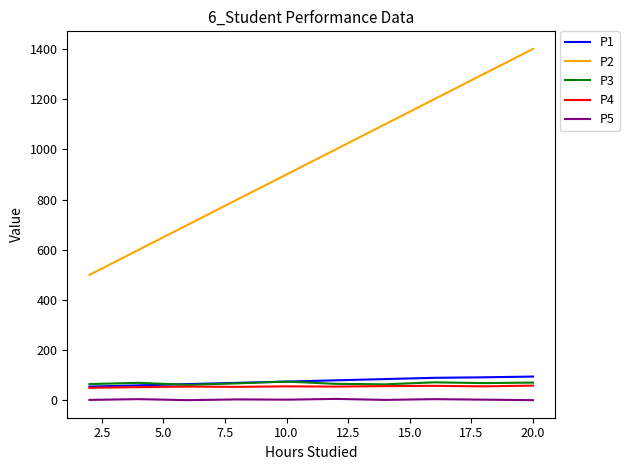

How many lines are shown in the chart?

5